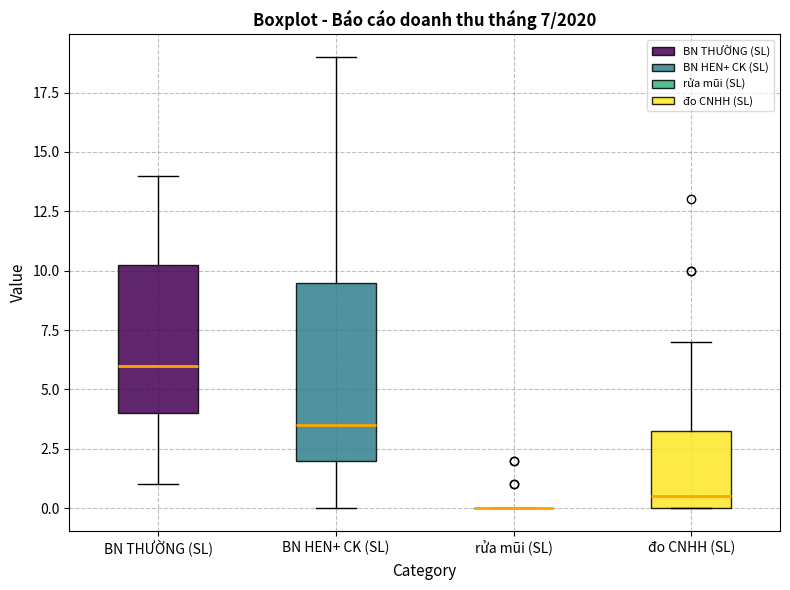

Comparing the boxes themselves (not the whiskers), which one is the tallest?

BN HEN+ CK (SL)